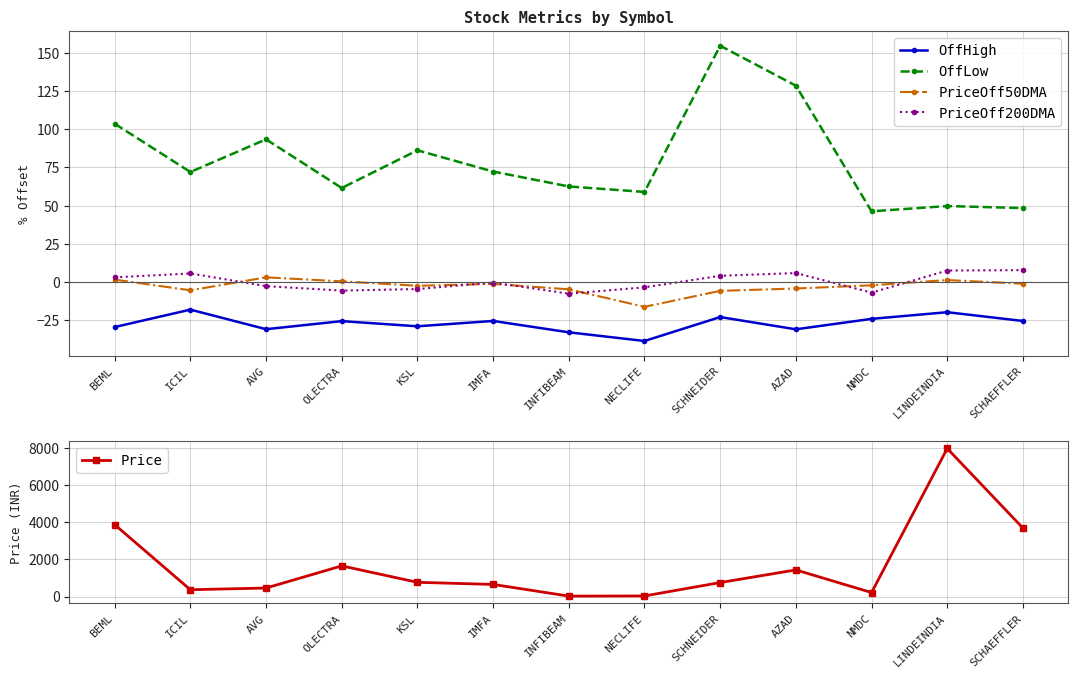

How many values in the OffHigh series exceed -25?

4